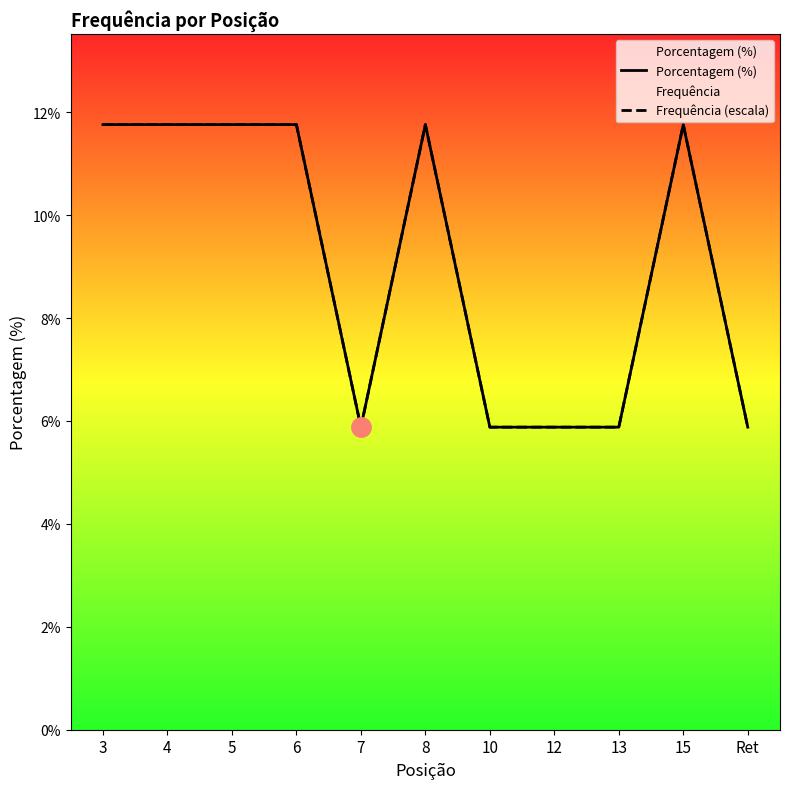

Reading right to left, what are all the values shown in this chart?

Porcentagem (%): 5.9	11.8	5.9	5.9	5.9	11.8	5.9	11.8	11.8	11.8	11.8
Frequência (escala): 5.9	11.8	5.9	5.9	5.9	11.8	5.9	11.8	11.8	11.8	11.8